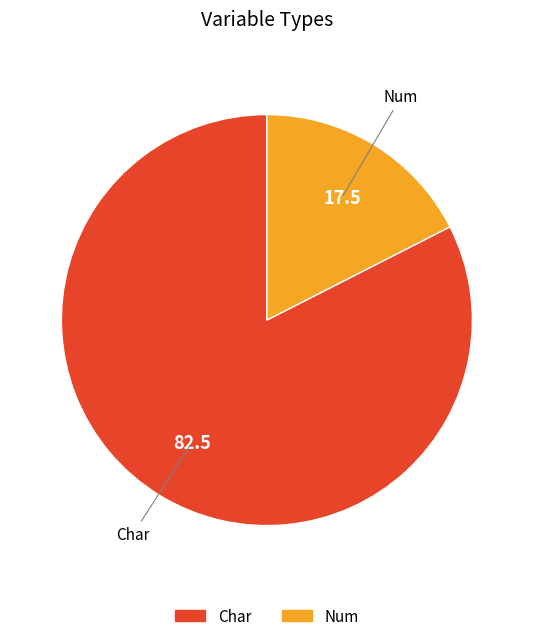

Does Num account for over 50% of the chart?

No